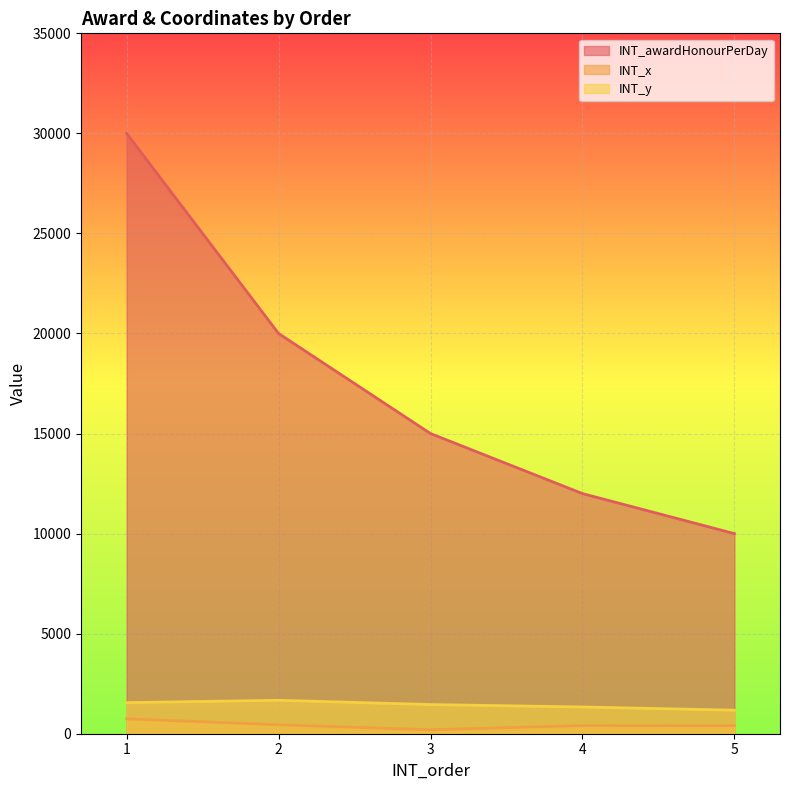

What is the sum of all INT_awardHonourPerDay values?

87000